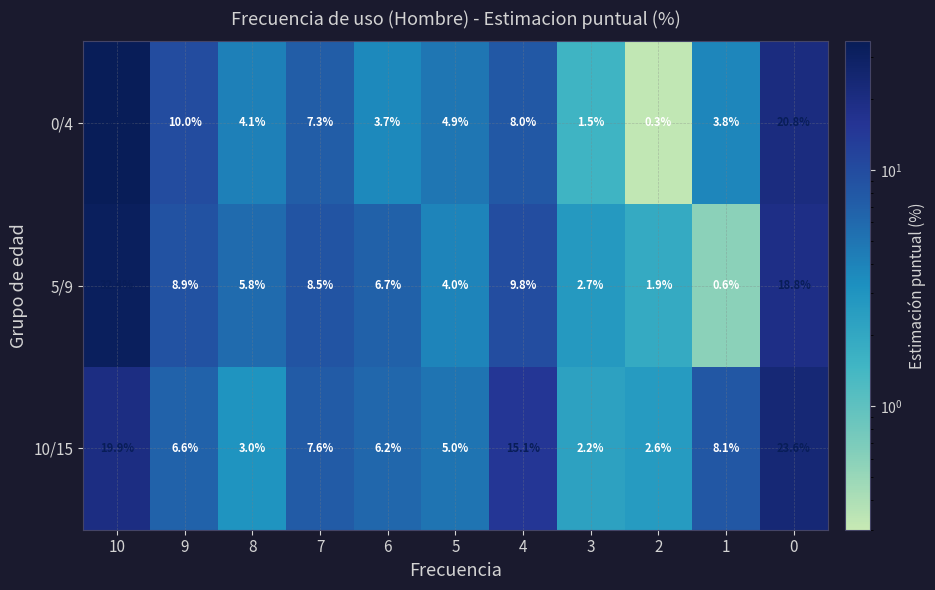

At which label does 0/4 first exceed 4?

10